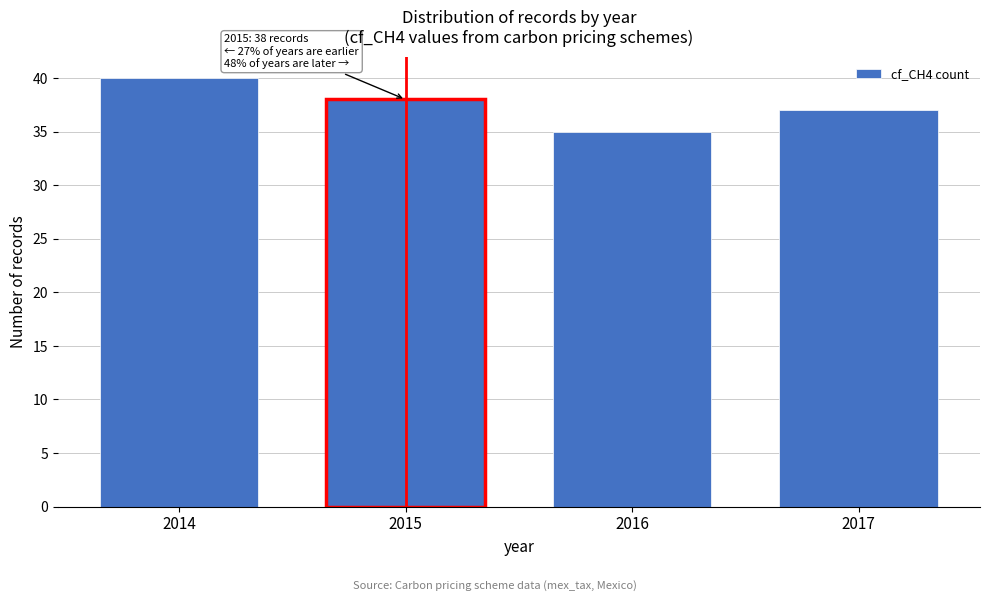

Reading right to left, list all the values displayed in this chart.

2017=37	2016=35	2015=38	2014=40